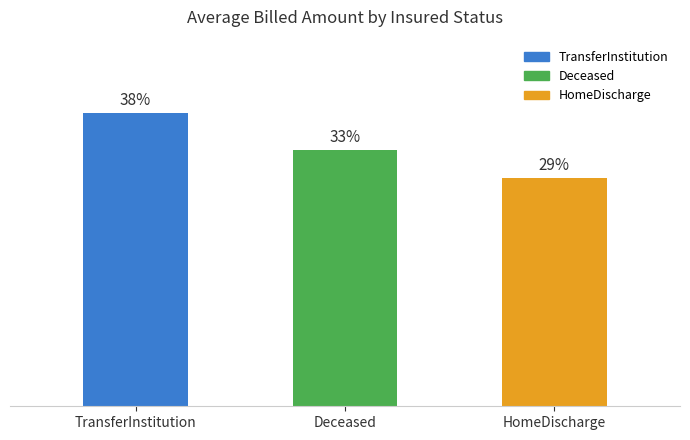

What is the difference between the values at TransferInstitution and HomeDischarge?

8.3